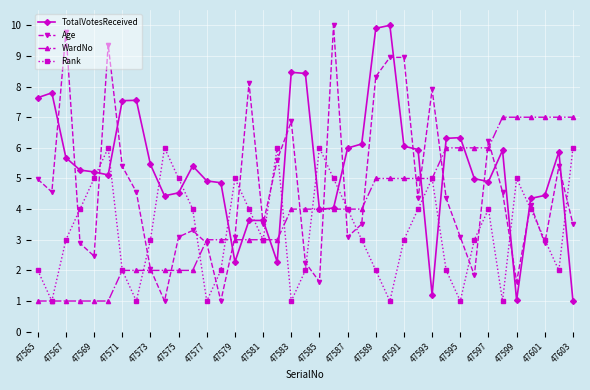

What is the smallest value displayed?

1.0